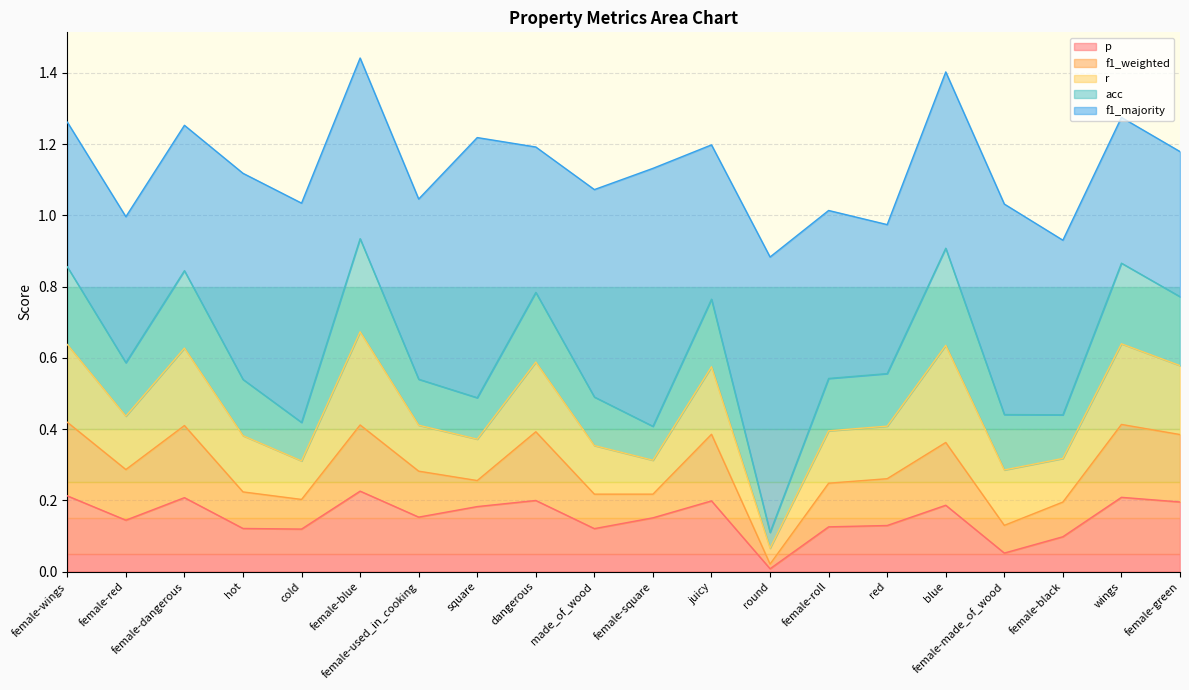

Rank the categories by f1_majority value from lowest to highest.

female-wings, female-green, female-dangerous, dangerous, wings, female-red, red, juicy, female-roll, female-black, blue, female-used_in_cooking, female-blue, hot, made_of_wood, female-made_of_wood, cold, female-square, square, round